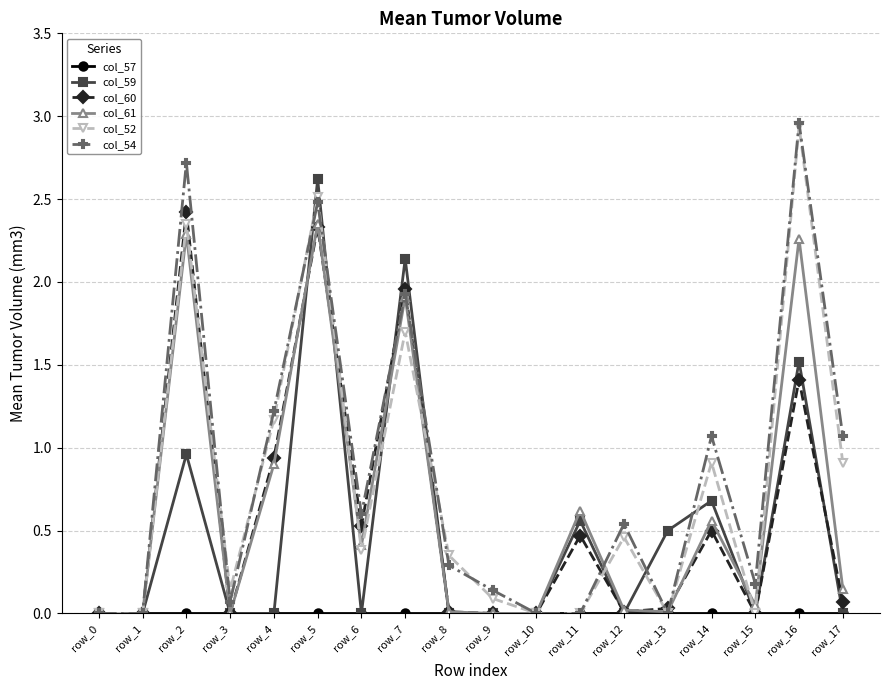

What is the difference between the second highest and second lowest values in the col_54 series?

2.7